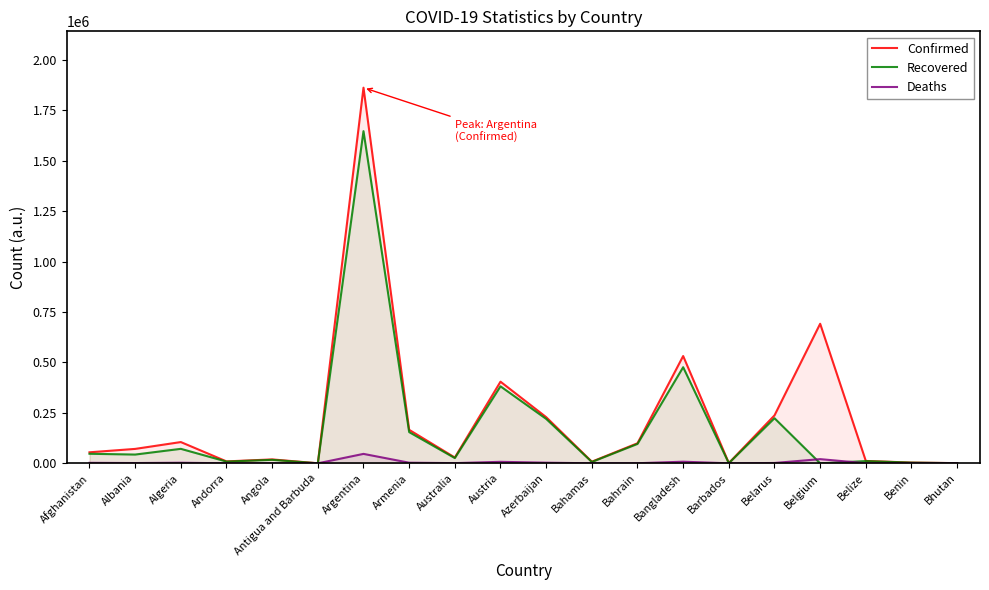

In Confirmed, how many points are higher than both neighbors (excluding endpoints)?

6